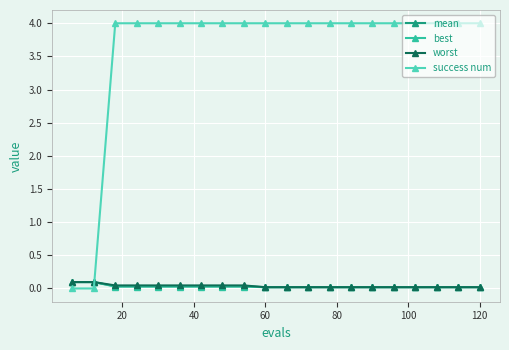

What is the maximum value shown in the chart?

4.0